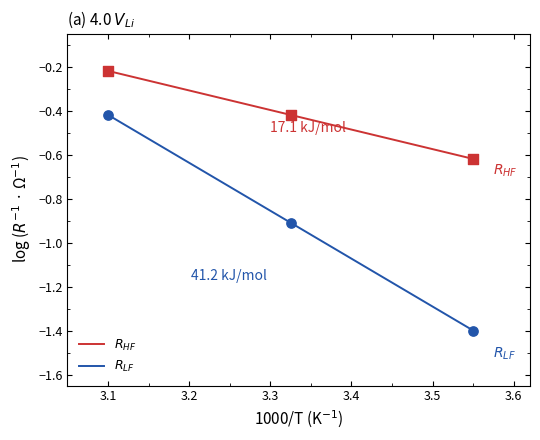

What is the smallest value displayed?

-1.4